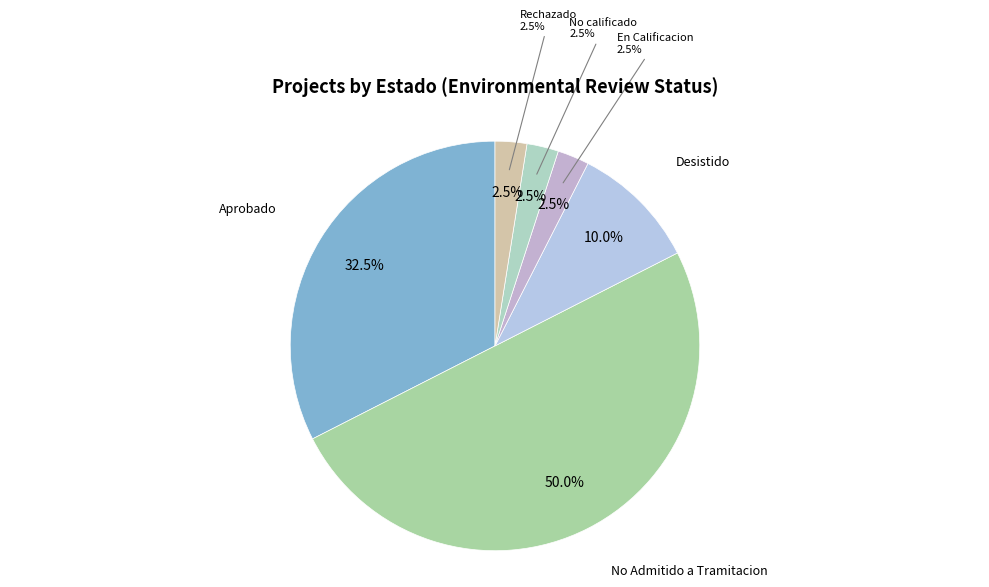

How many slices are in this pie chart?

2